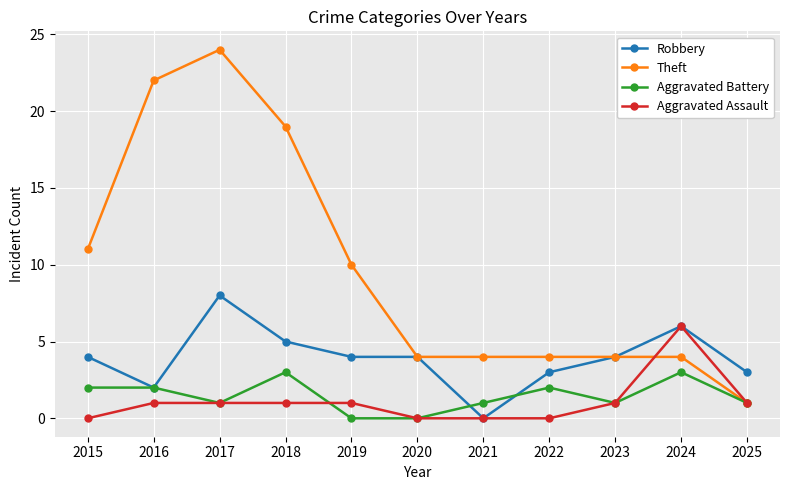

Where is the first local maximum for Theft?

2017